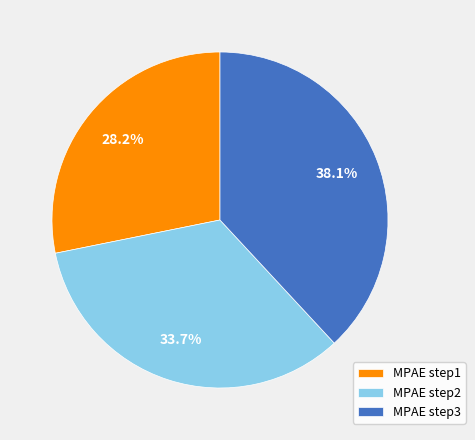

How many slices are in this pie chart?

3